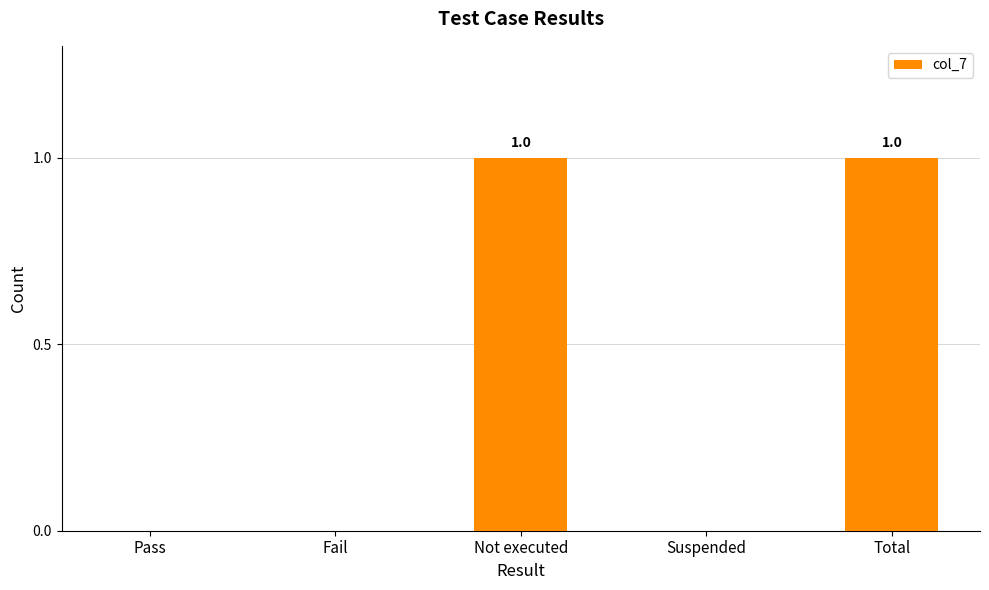

Reading right to left, extract all data points from this chart.

1	0	1	0	0